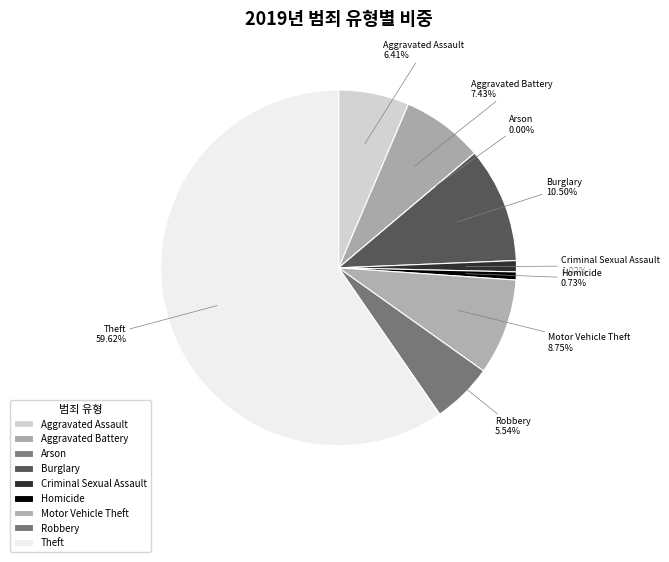

What percentage is the Motor Vehicle Theft slice, to the nearest percent?

9%